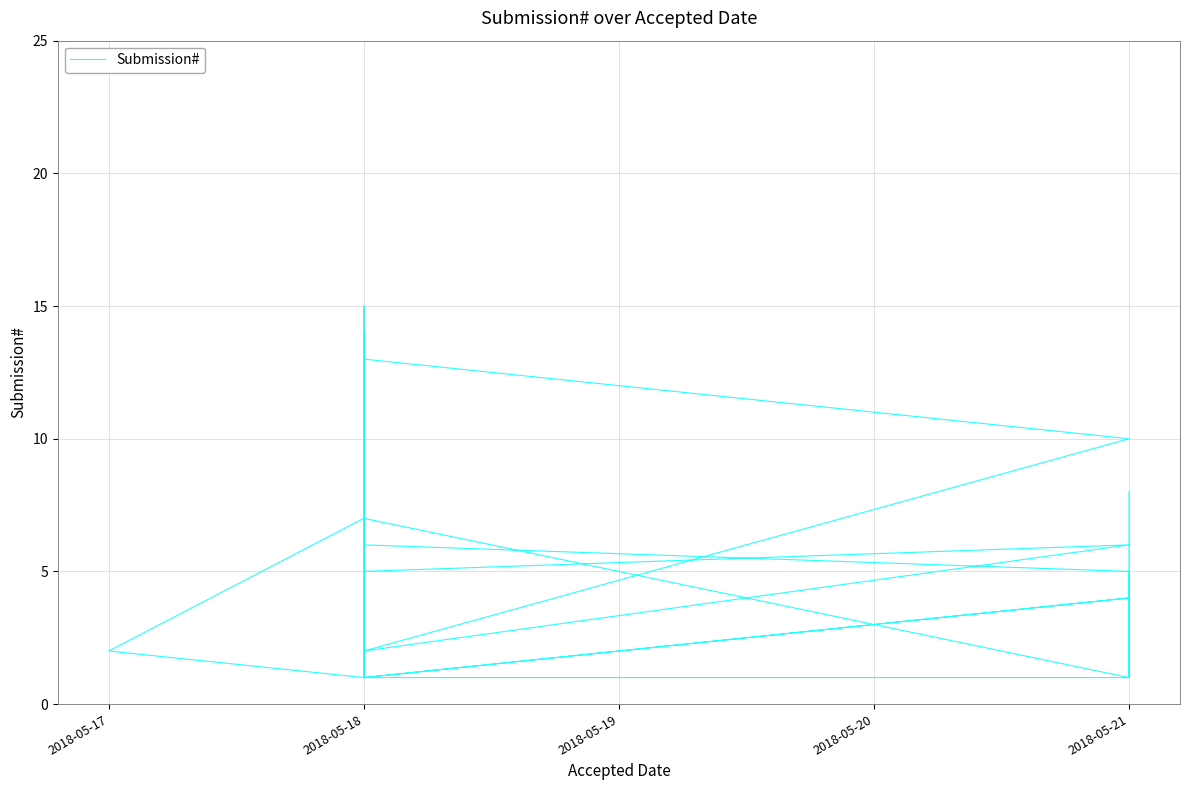

True or false: the data has more than 1 interior local peaks.

True